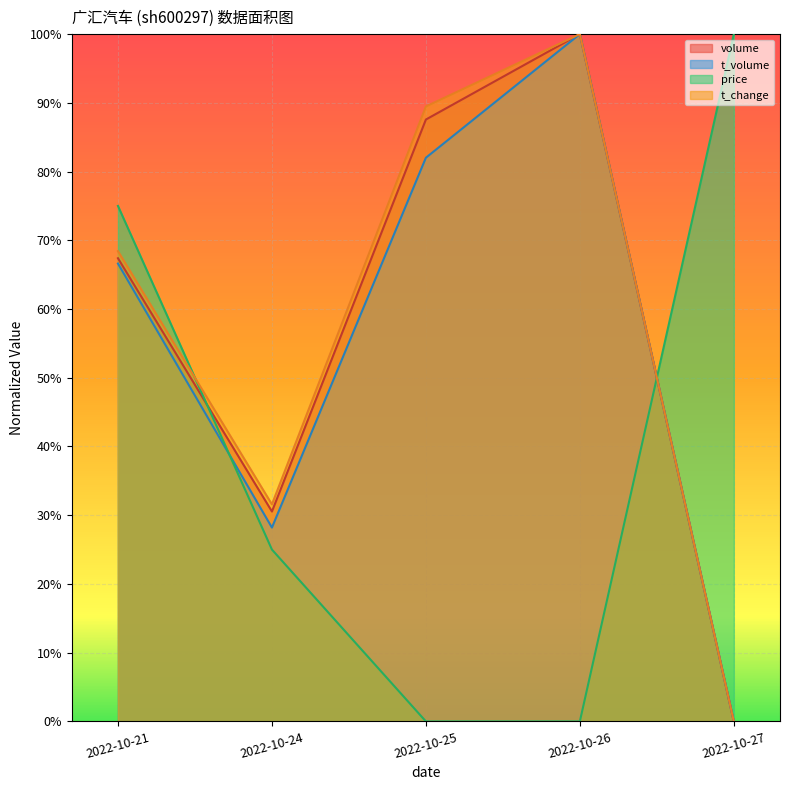

What are all the series names shown in the legend?

volume, t_volume, price, t_change